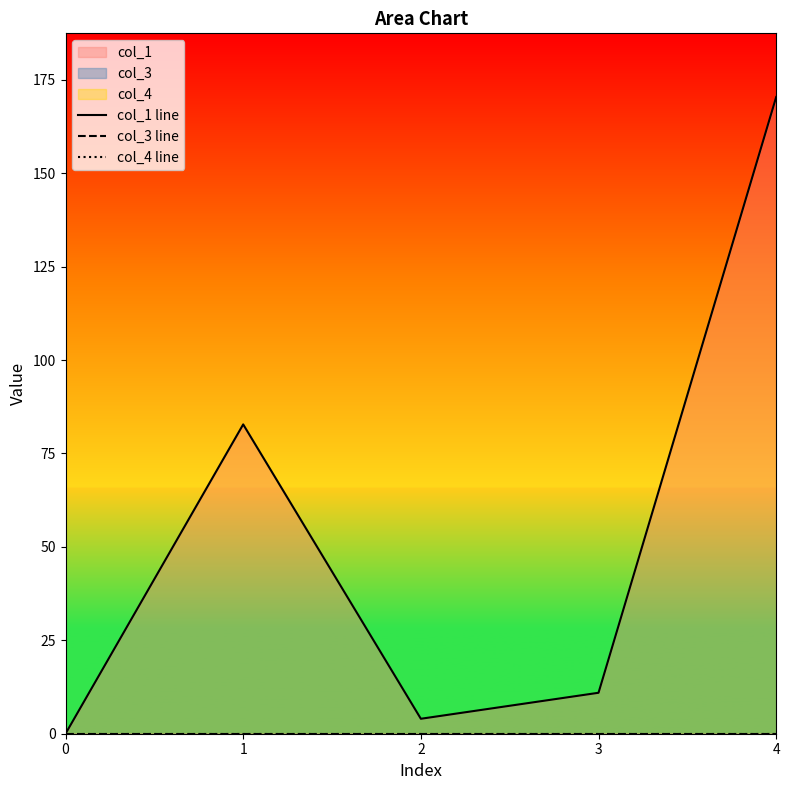

What are all the series names shown in the legend?

col_1 line, col_3 line, col_4 line